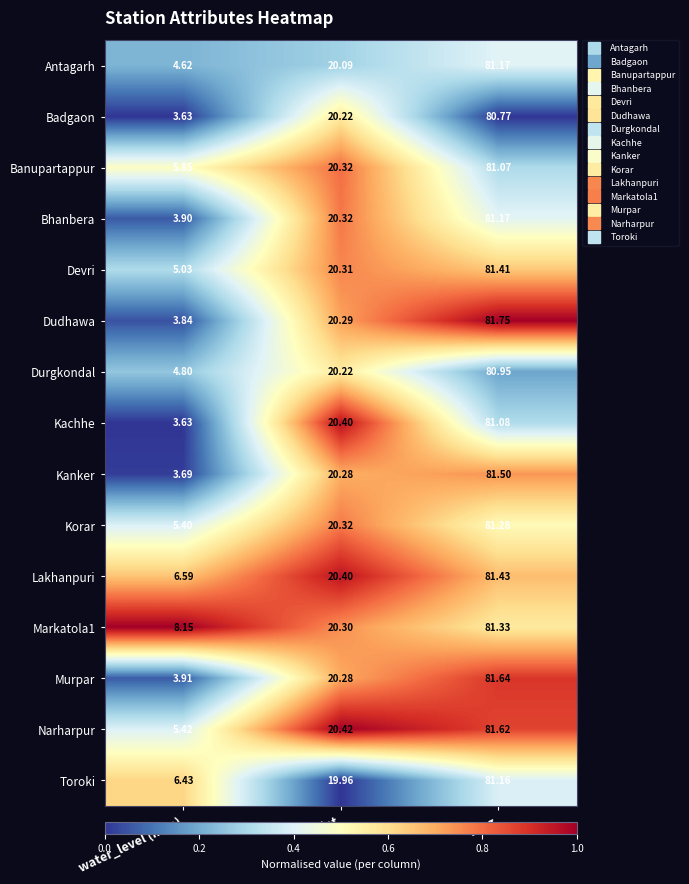

What is the difference between the highest and lowest values at lat?

0.5